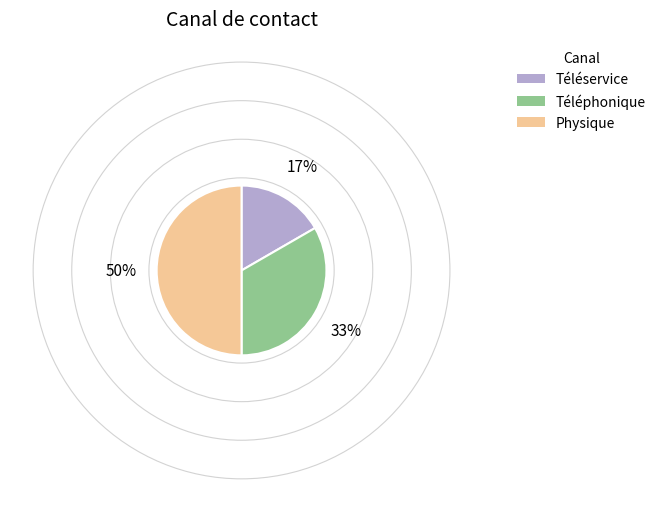

The Physique slice represents 65% of the pie. True or false?

False